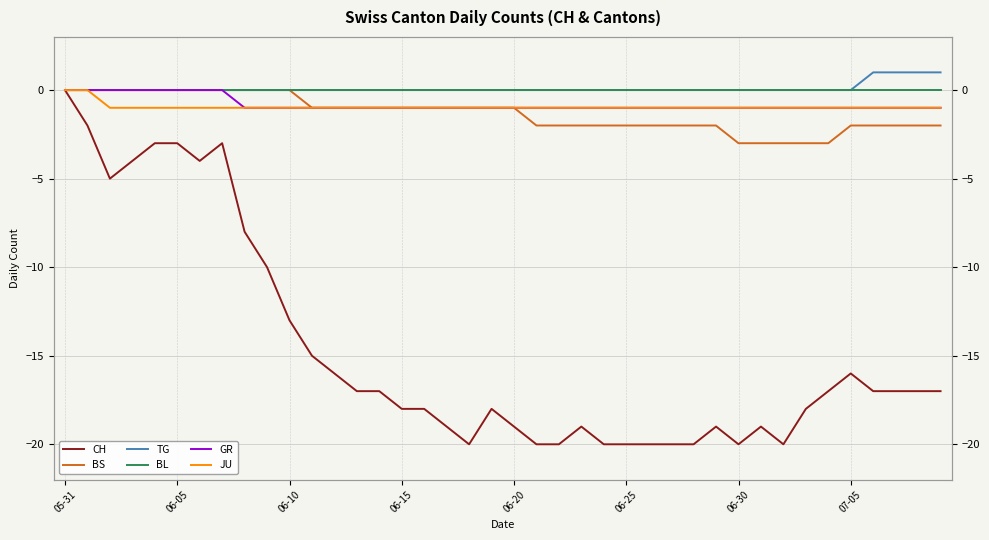

At which category is the sum across all series the highest?

05-31